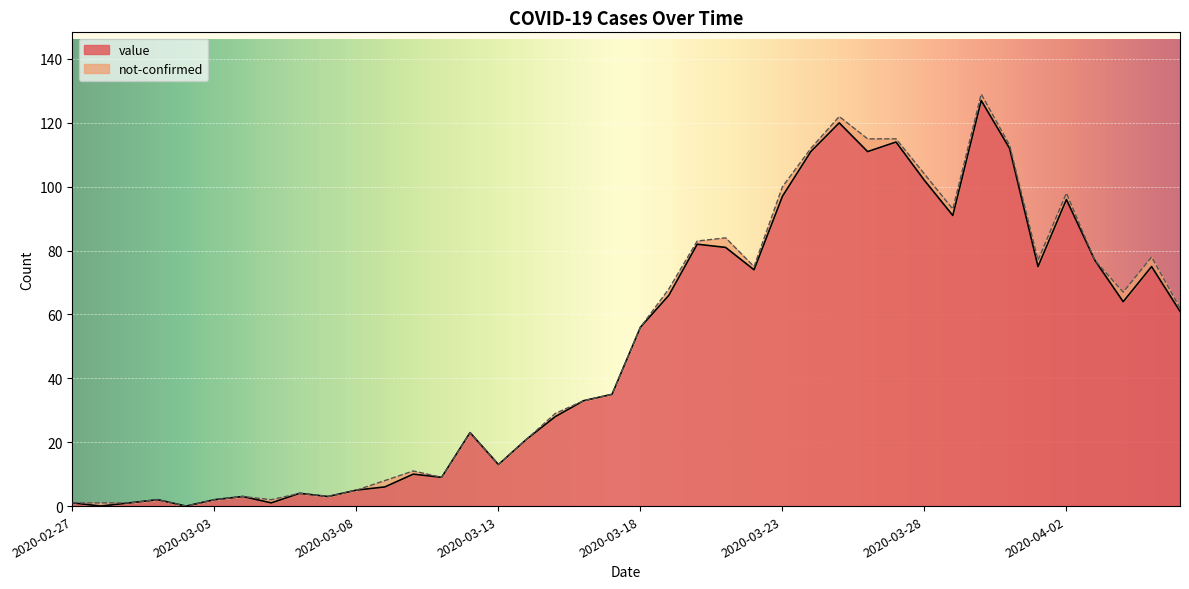

What is the highest value of the value series?

127